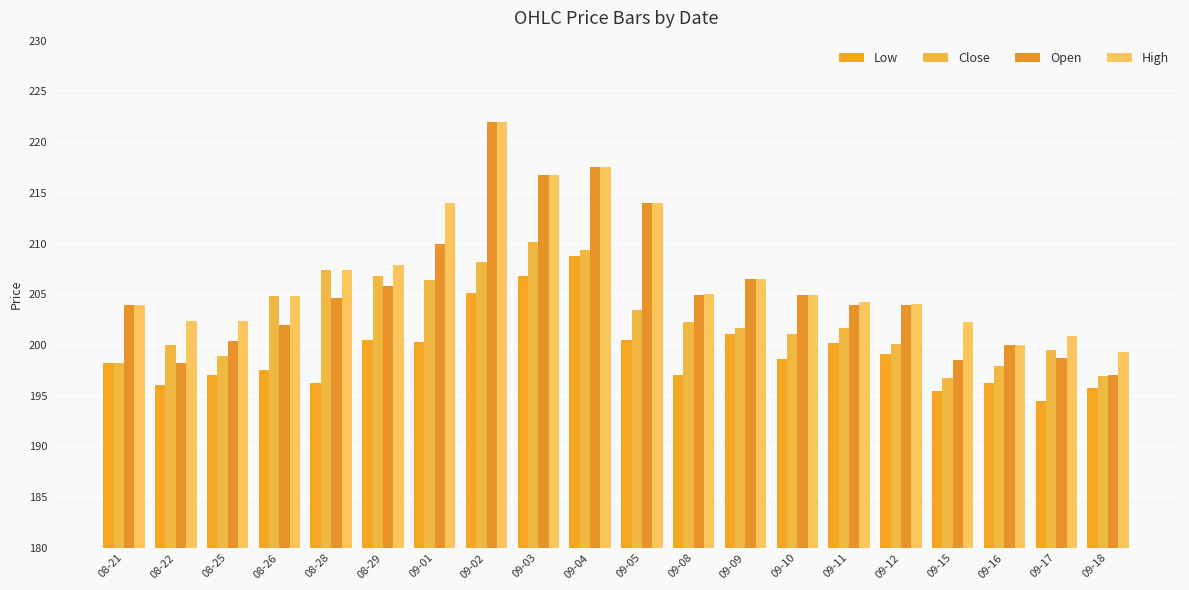

What is the total value across all series at 09-01?

830.6